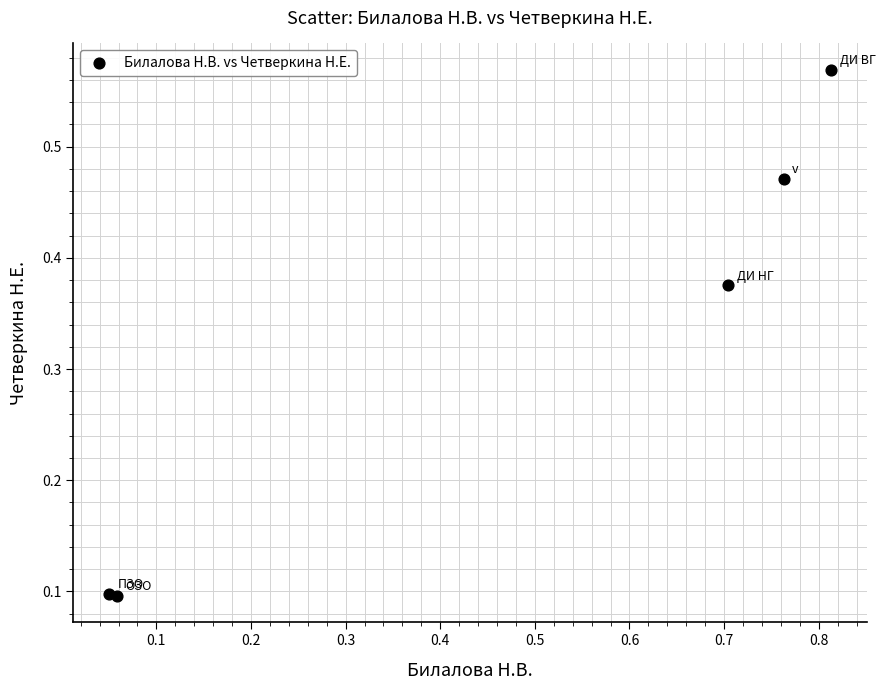

What is the range of X values (max minus min)?

0.8